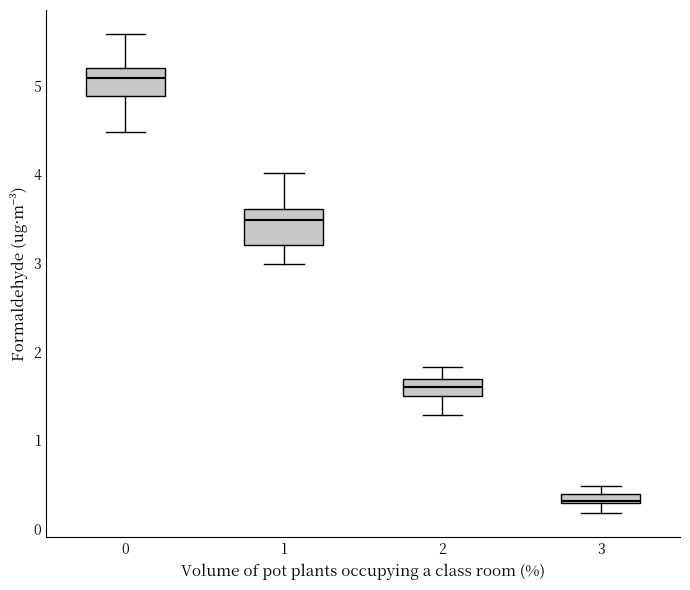

Which box's median line is the highest?

0